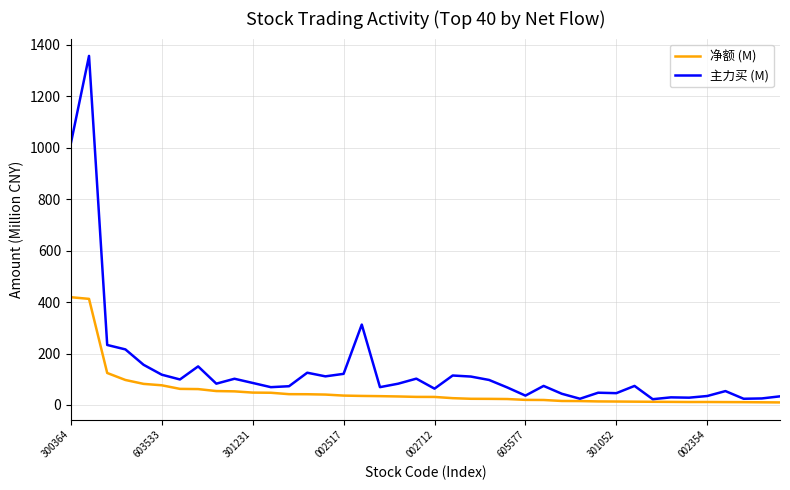

Which series has the largest total across all categories?

主力买 (M)